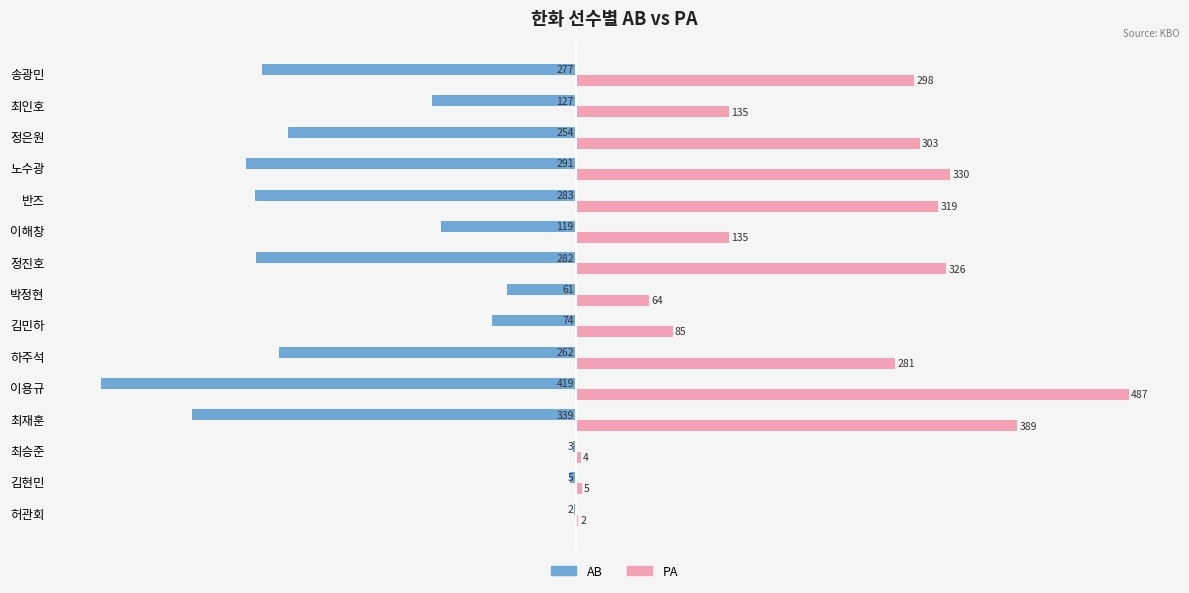

The AB series shows -65 at 노수광. True or false?

False